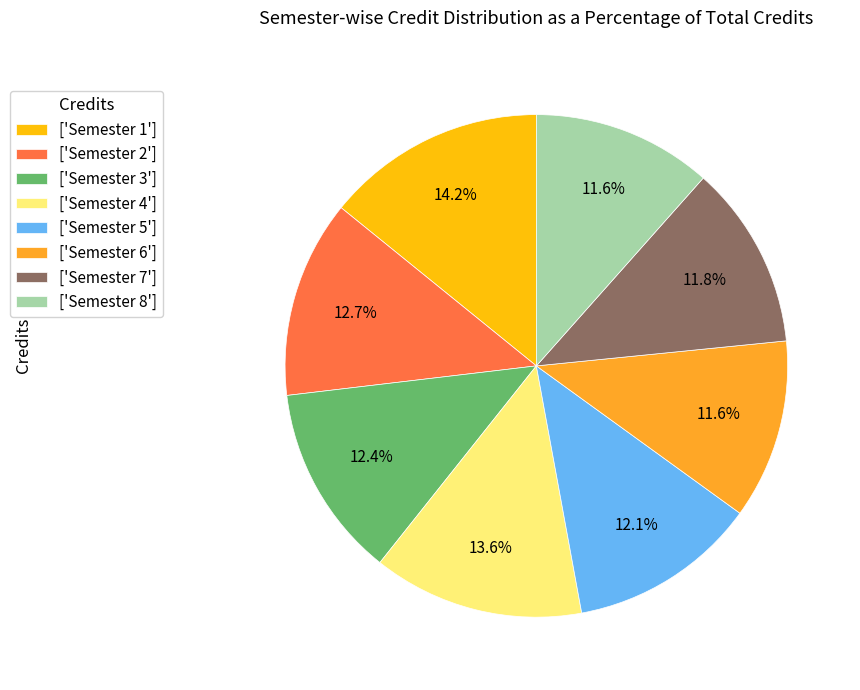

Which category has the biggest portion of the pie?

['Semester 1']